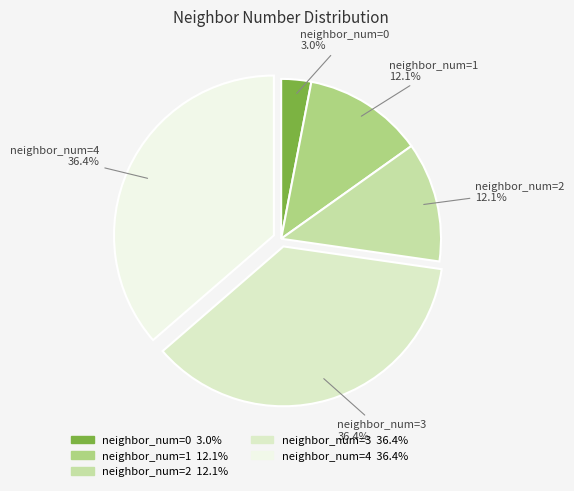

Does any single category account for the majority?

No